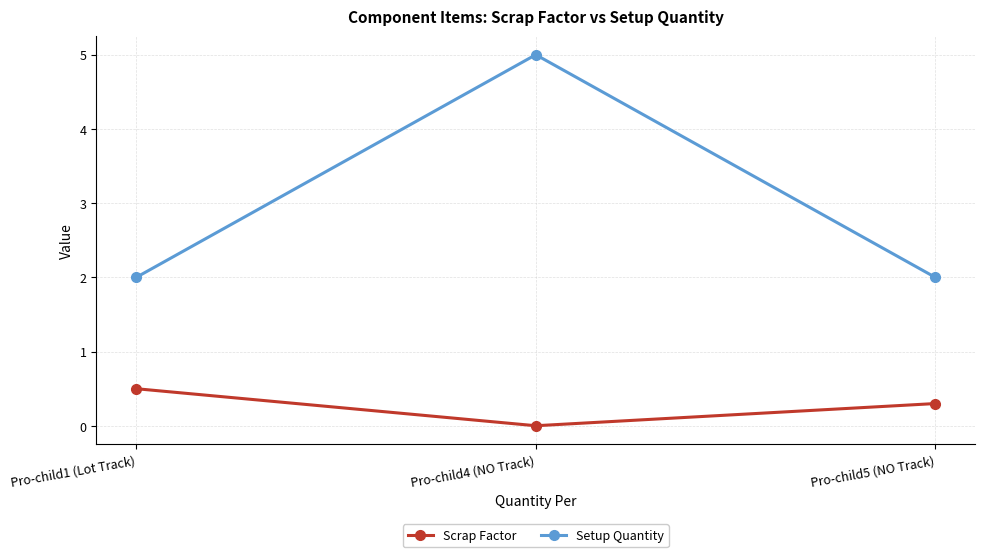

What is the sum of the Setup Quantity values at Pro-child5 (NO Track) and Pro-child1 (Lot Track)?

4.0